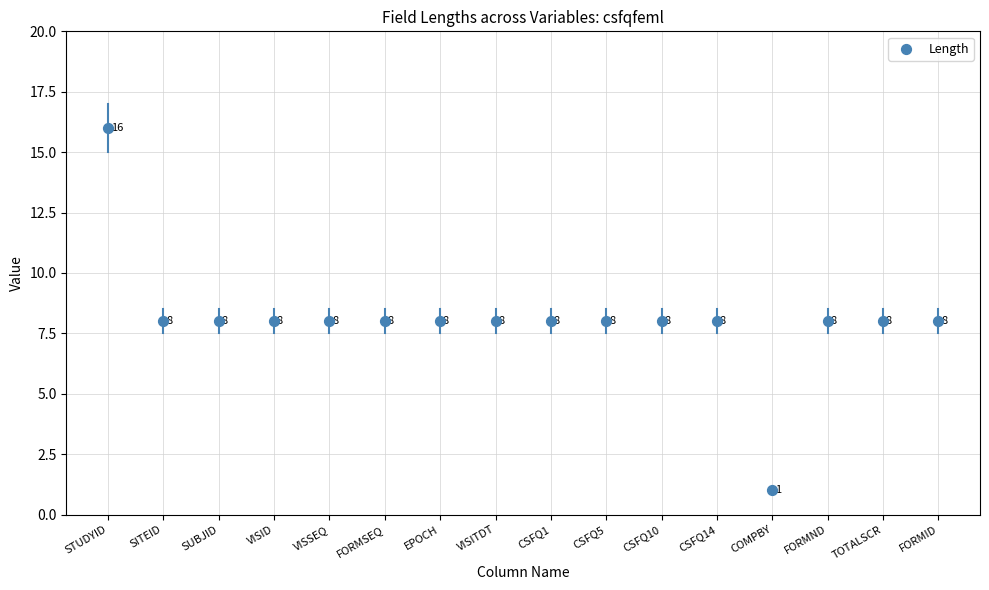

Which has a higher value, CSFQ5 or FORMID?

CSFQ5